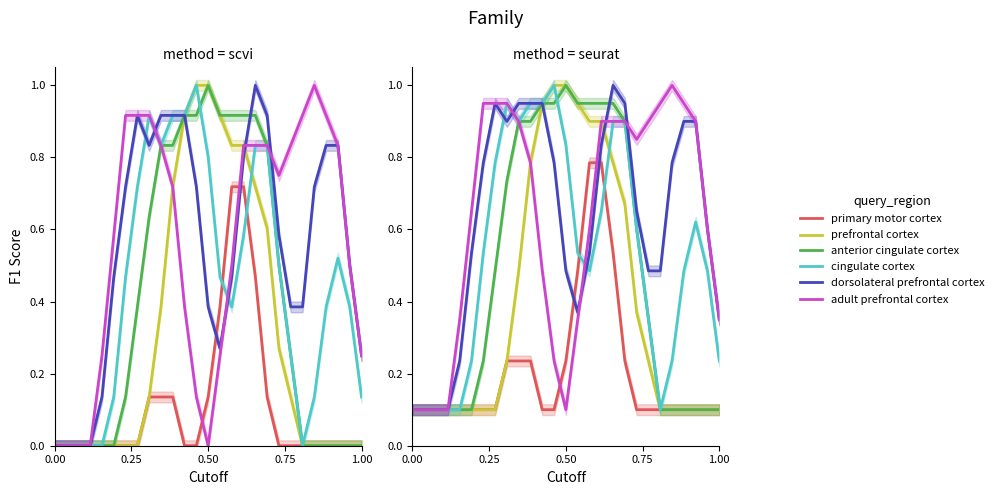

Reading left to right, transcribe all the data shown in this chart.

primary motor cortex: 0.1	0.1	0.1	0.1	0.1	0.1	0.1	0.1	0.2	0.2	0.2	0.1	0.1	0.2	0.5	0.8	0.8	0.5	0.2	0.1	0.1	0.1	0.1	0.1	0.1	0.1	0.1
prefrontal cortex: 0.1	0.1	0.1	0.1	0.1	0.1	0.1	0.1	0.2	0.5	0.8	1.0	1.0	1.0	1.0	0.9	0.9	0.8	0.7	0.4	0.2	0.1	0.1	0.1	0.1	0.1	0.1
anterior cingulate cortex: 0.1	0.1	0.1	0.1	0.1	0.1	0.2	0.5	0.7	0.9	0.9	1.0	1.0	1.0	1.0	1.0	1.0	1.0	0.9	0.6	0.4	0.1	0.1	0.1	0.1	0.1	0.1
cingulate cortex: 0.1	0.1	0.1	0.1	0.1	0.2	0.5	0.8	1.0	0.9	1.0	1.0	1.0	0.8	0.5	0.5	0.7	0.9	0.9	0.6	0.4	0.1	0.2	0.5	0.6	0.5	0.2
dorsolateral prefrontal cortex: 0.1	0.1	0.1	0.1	0.2	0.5	0.8	1.0	0.9	1.0	1.0	1.0	0.8	0.5	0.4	0.5	0.8	1.0	1.0	0.7	0.5	0.5	0.8	0.9	0.9	0.6	0.4
adult prefrontal cortex: 0.1	0.1	0.1	0.1	0.4	0.7	1.0	1.0	1.0	0.9	0.8	0.5	0.2	0.1	0.4	0.6	0.9	0.9	0.9	0.9	0.9	1.0	1.0	1.0	0.9	0.6	0.4